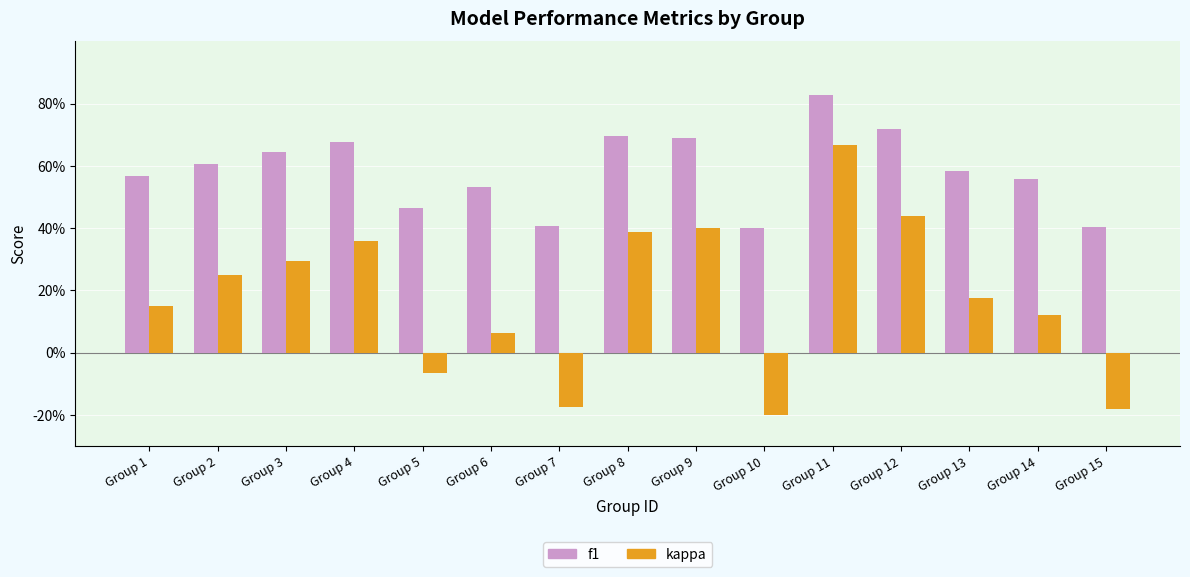

Does the chart contain stacked bars?

No